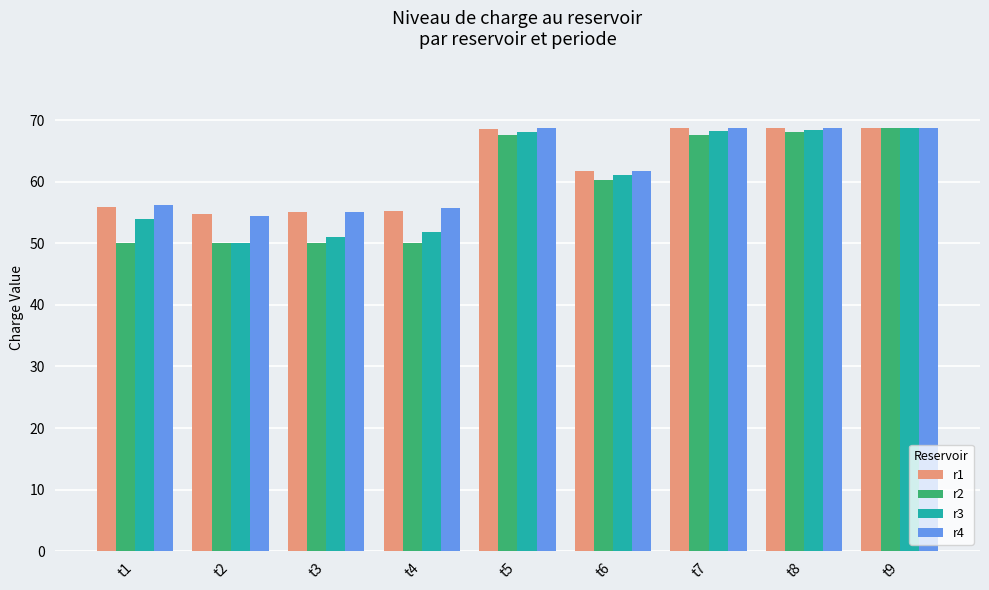

What is the difference between the maximum and minimum values in the r3 series?

18.7